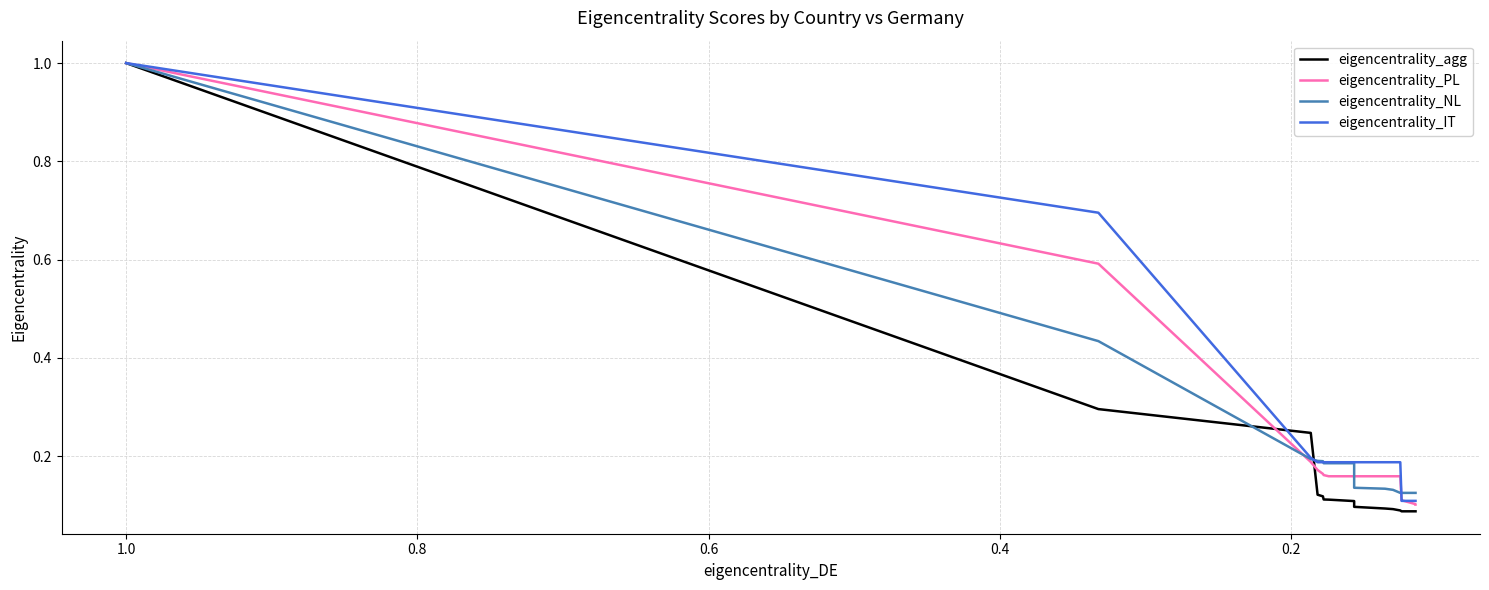

What is the label of the 18th point from the right?

0.4